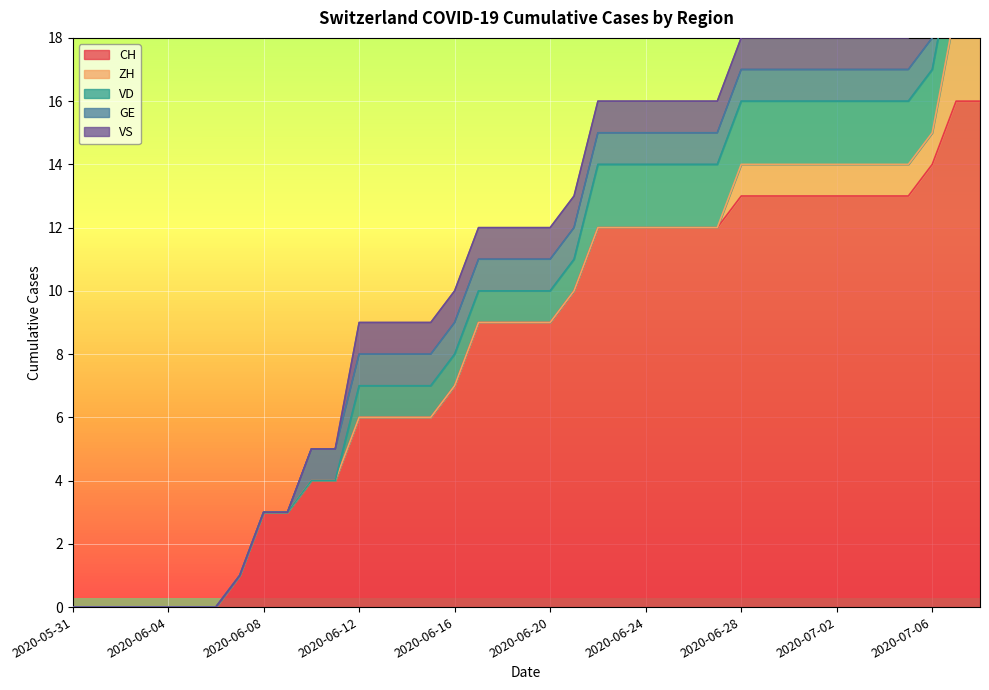

At how many categories does at least one series exceed 11?

17